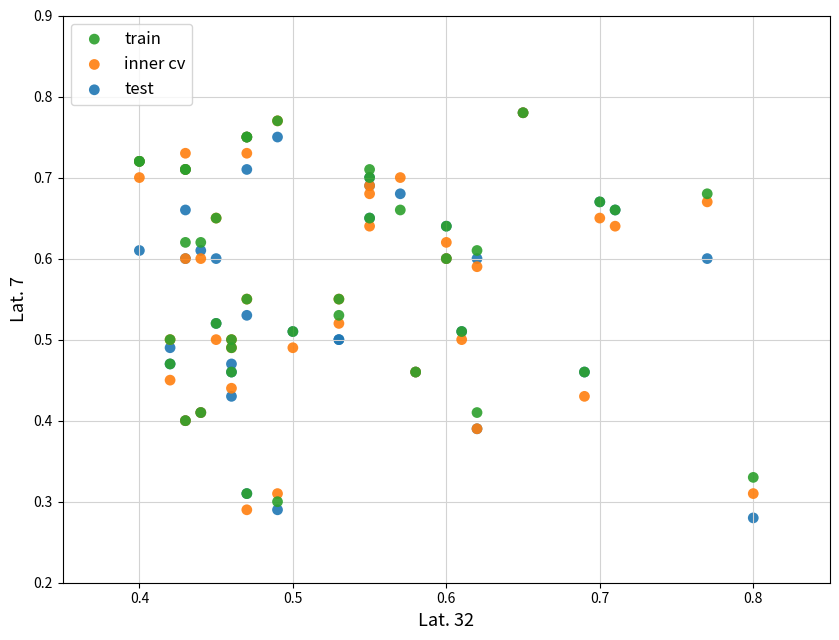

What are all the series names shown in the legend?

train, inner cv, test